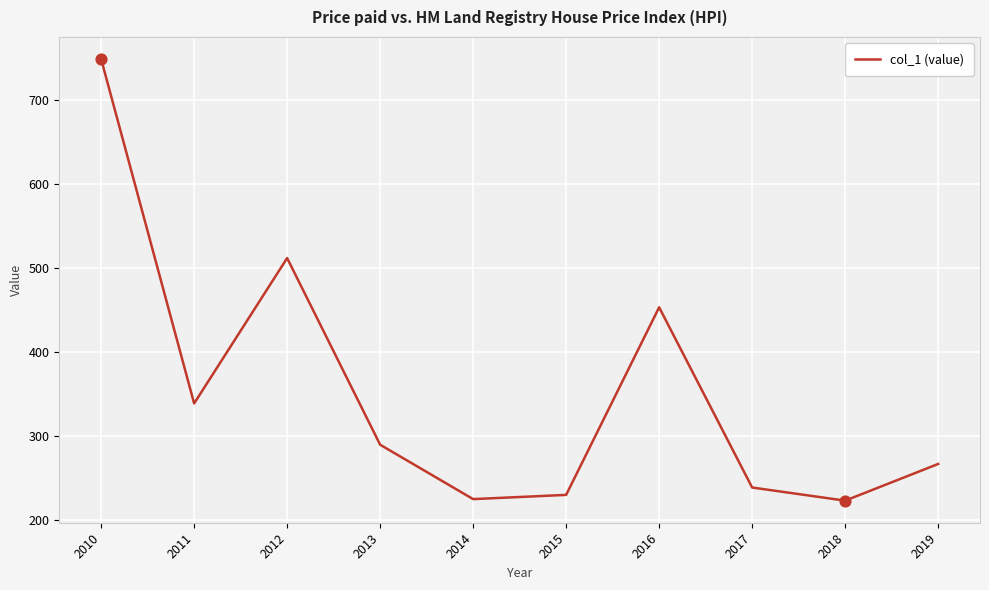

Approximately how many times larger is the value at 2018 compared to 2019?

0.8